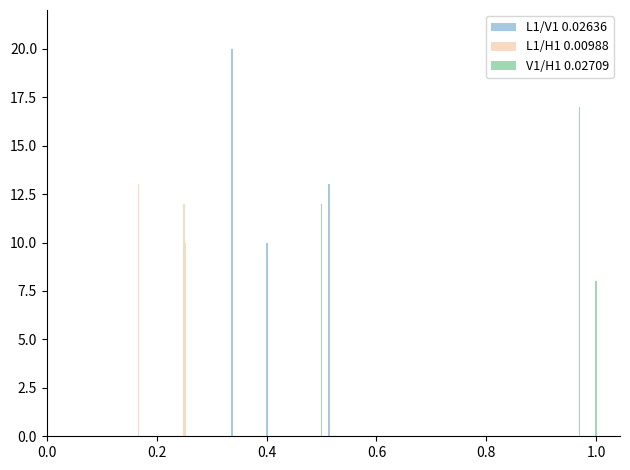

What are all the series names shown in the legend?

L1/V1 0.02636, L1/H1 0.00988, V1/H1 0.02709